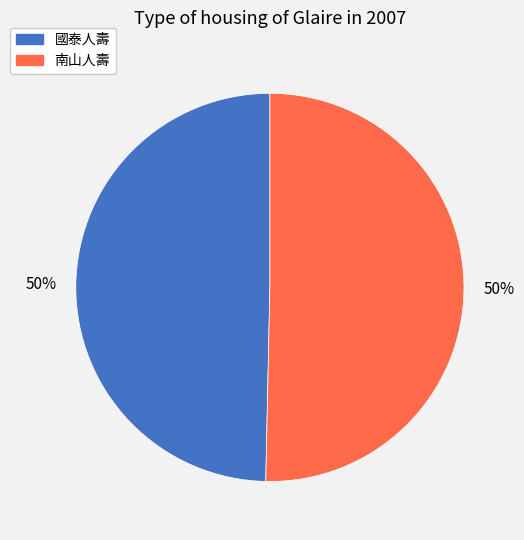

How many segments does this pie chart have?

2